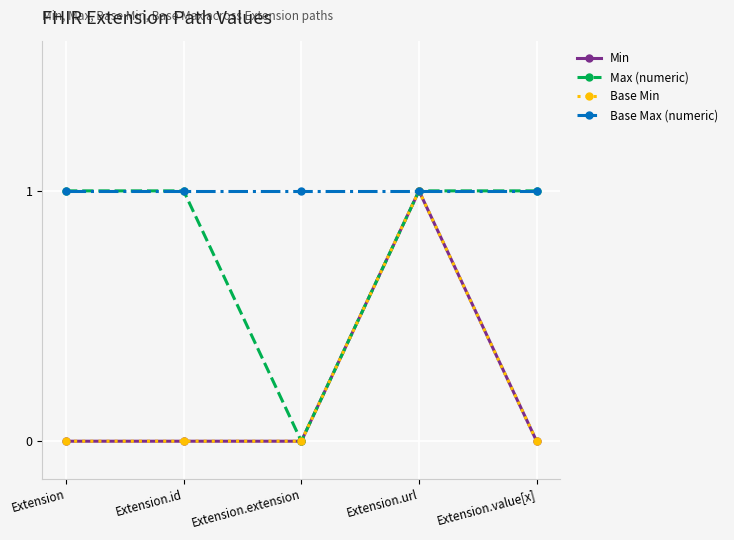

The Max (numeric) series shows 0 at Extension.id. True or false?

False